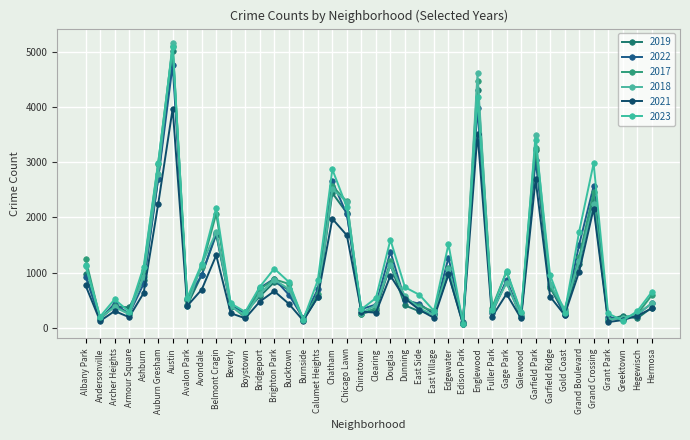

What are all the series names shown in the legend?

2019, 2022, 2017, 2018, 2021, 2023